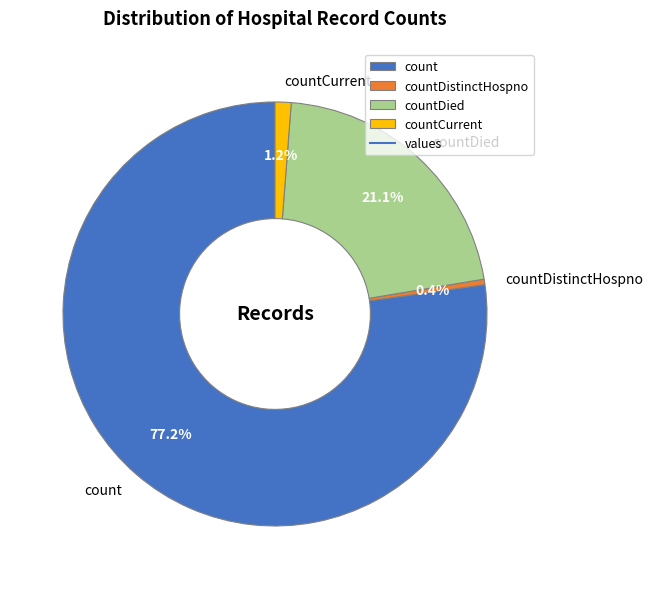

To the nearest percent, what percentage of the pie is count?

77%